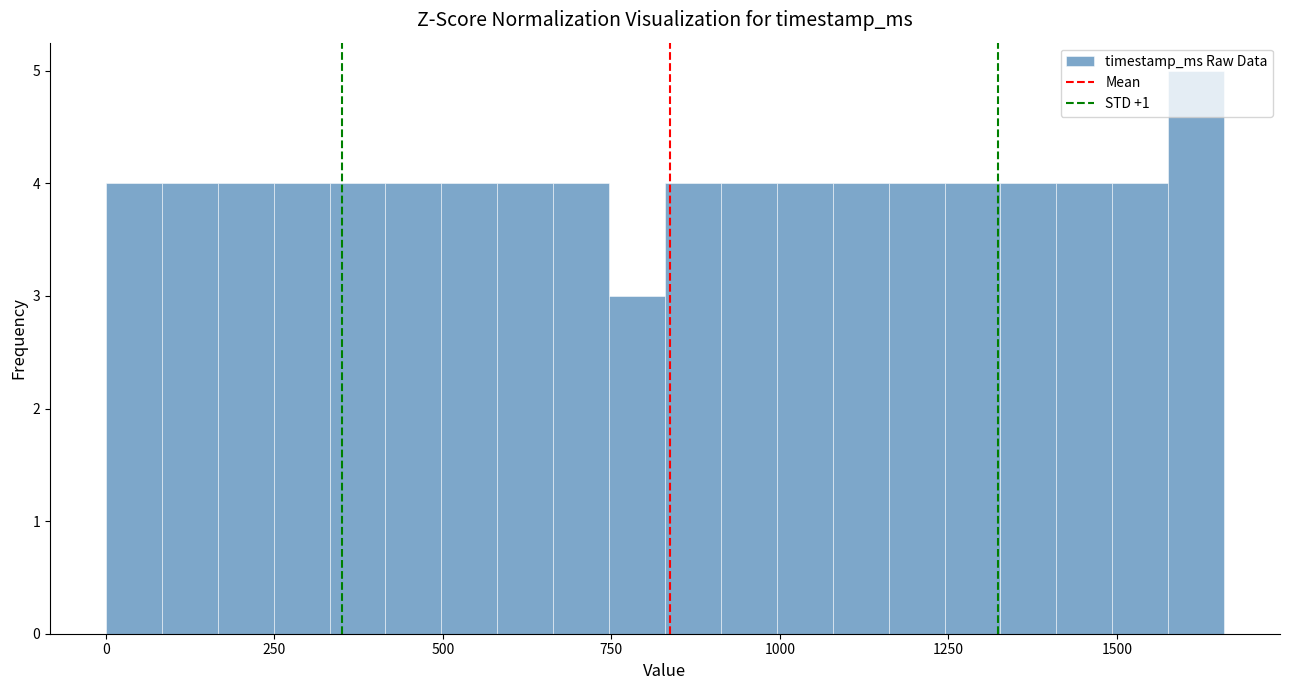

Read against the x-axis, roughly where is the centre of the tallest bar?

1600